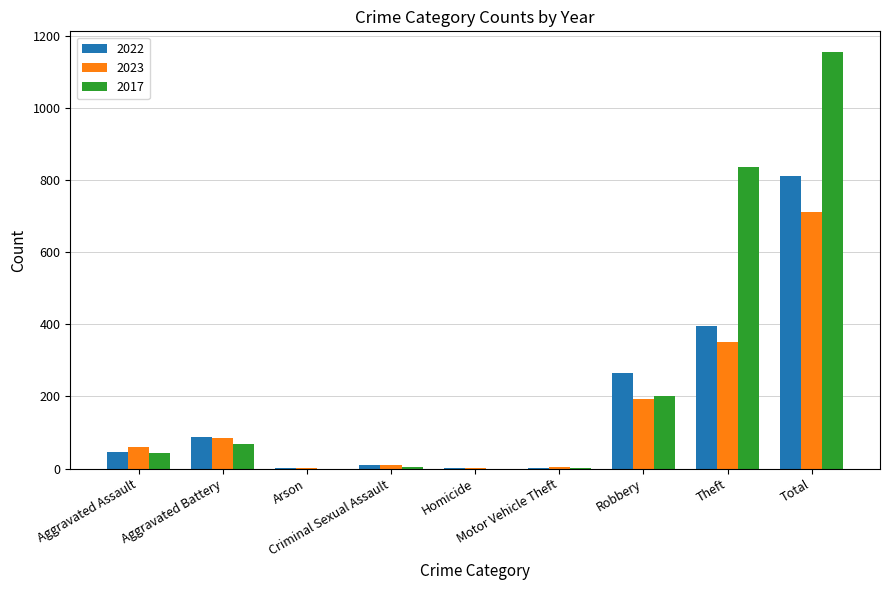

What is the sum of all 2017 values?

2307